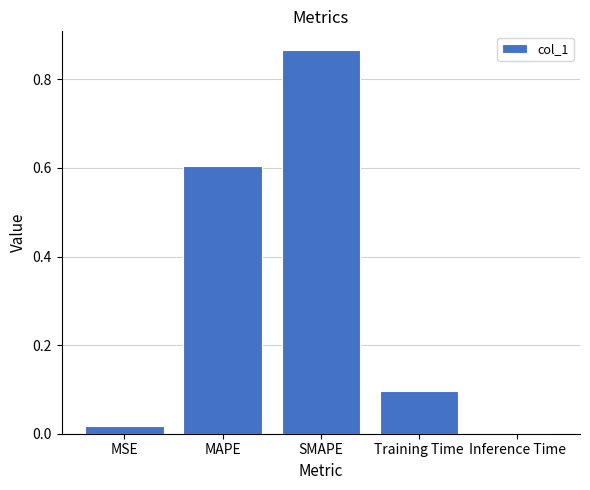

The chart shows a value of 0.0 at Inference Time. True or false?

True